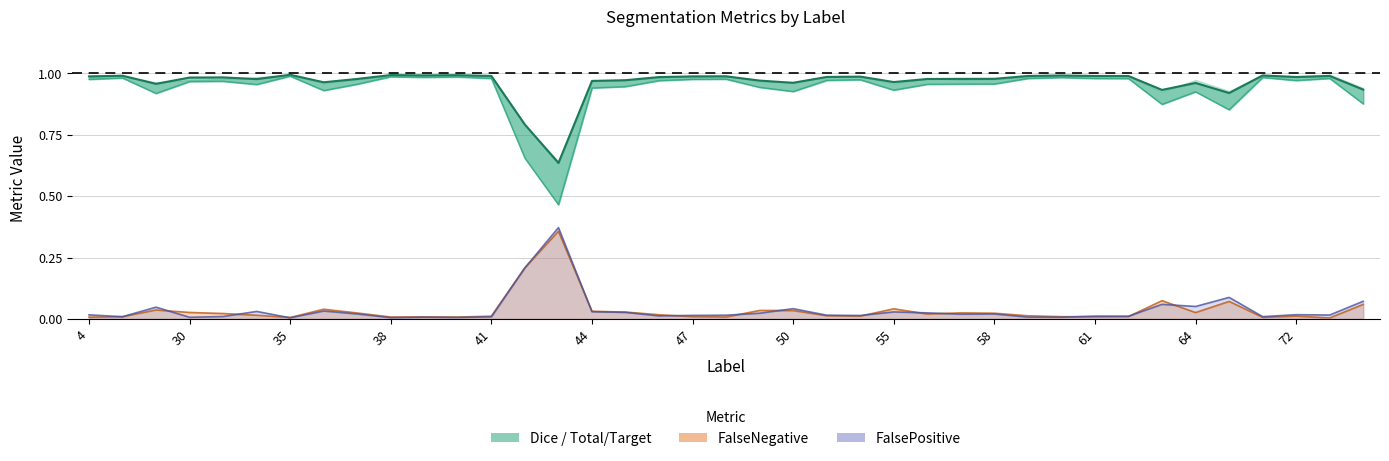

At how many categories does at least one series exceed 0?

39